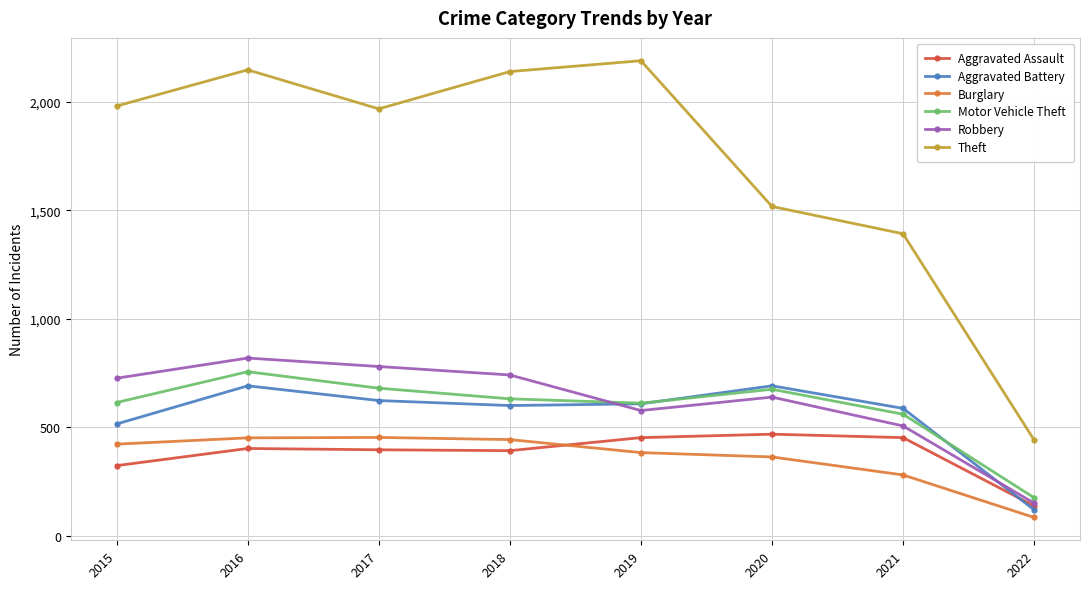

What is the sum of the Theft values at 2015 and 2019?

4171